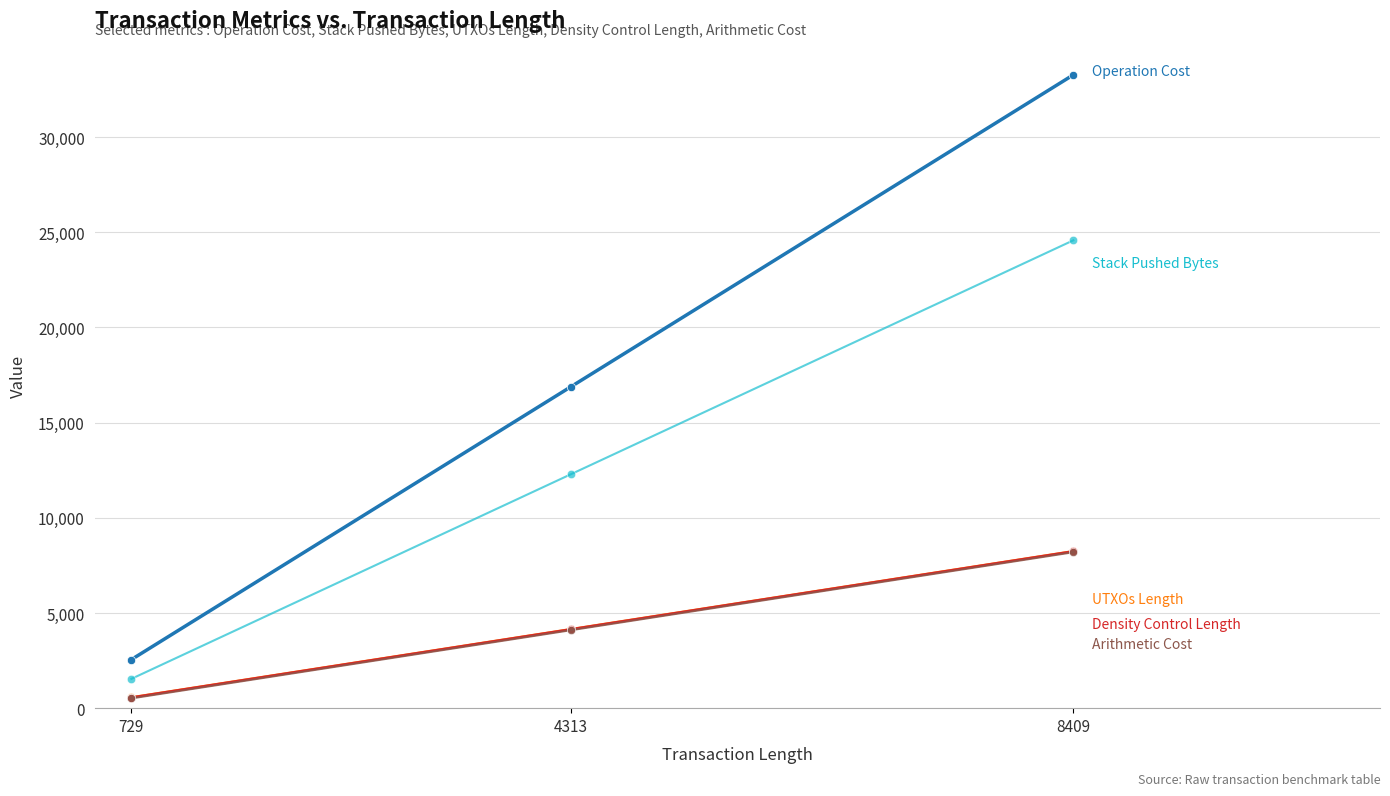

Reading left to right, transcribe all the data shown in this chart.

Operation Cost: 2553	16889	33273
Stack Pushed Bytes: 1540	12292	24580
UTXOs Length: 565	4149	8245
Density Control Length: 557	4141	8237
Arithmetic Cost: 513	4097	8193